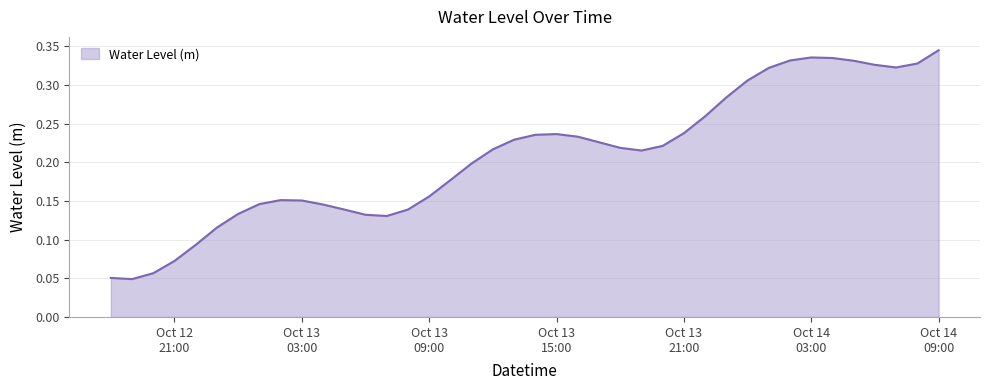

Rank the categories by value from lowest to highest.

2023-10-12 19:00:00, 2023-10-12 18:00:00, 2023-10-12 20:00:00, 2023-10-12 21:00:00, 2023-10-12 22:00:00, 2023-10-12 23:00:00, 2023-10-13 07:00:00, 2023-10-13 06:00:00, 2023-10-13 00:00:00, 2023-10-13 05:00:00, 2023-10-13 08:00:00, 2023-10-13 04:00:00, 2023-10-13 01:00:00, 2023-10-13 03:00:00, 2023-10-13 02:00:00, 2023-10-13 09:00:00, 2023-10-13 10:00:00, 2023-10-13 11:00:00, 2023-10-13 19:00:00, 2023-10-13 12:00:00, 2023-10-13 18:00:00, 2023-10-13 20:00:00, 2023-10-13 17:00:00, 2023-10-13 13:00:00, 2023-10-13 16:00:00, 2023-10-13 14:00:00, 2023-10-13 15:00:00, 2023-10-13 21:00:00, 2023-10-13 22:00:00, 2023-10-13 23:00:00, 2023-10-14 00:00:00, 2023-10-14 01:00:00, 2023-10-14 07:00:00, 2023-10-14 06:00:00, 2023-10-14 08:00:00, 2023-10-14 05:00:00, 2023-10-14 02:00:00, 2023-10-14 04:00:00, 2023-10-14 03:00:00, 2023-10-14 09:00:00